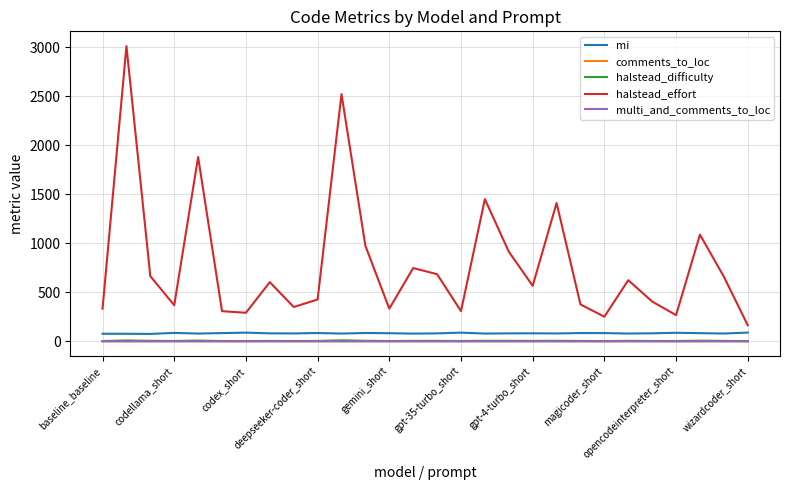

What is the greatest value displayed?

3014.3